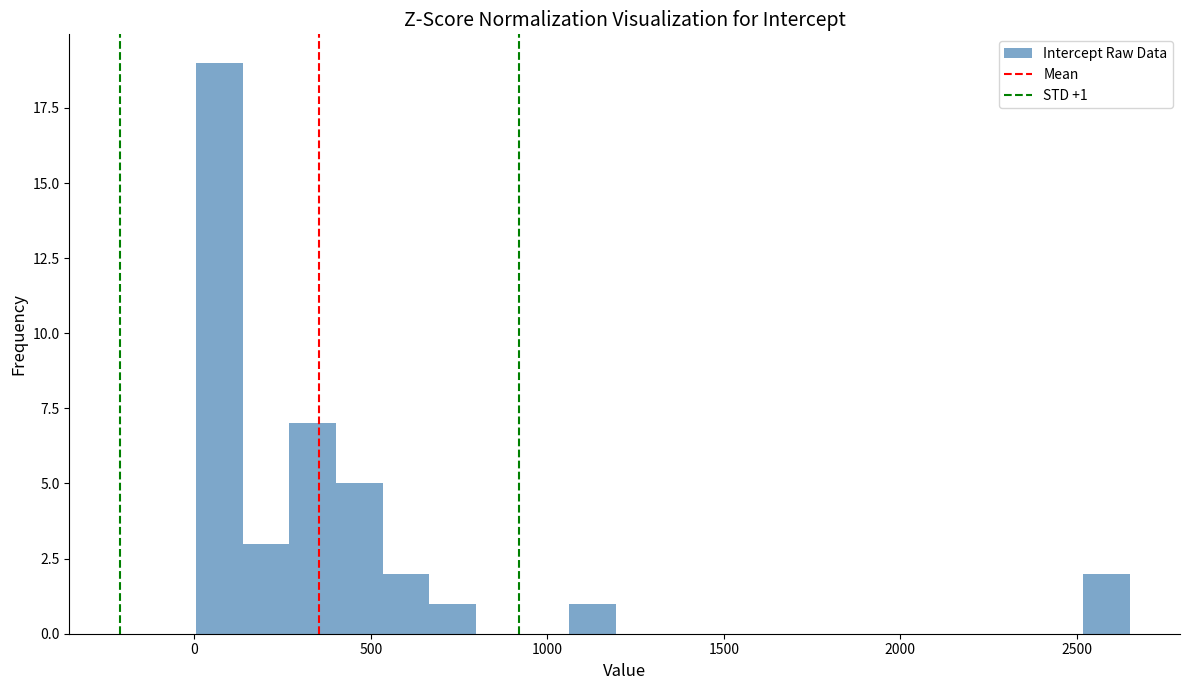

Read against the x-axis, roughly where is the centre of the tallest bar?

50